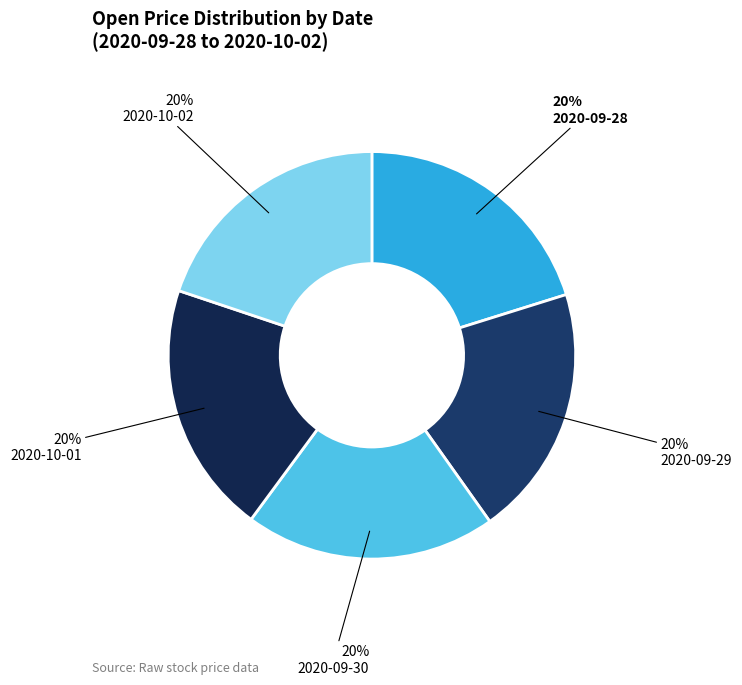

How much of the chart is everything except 2020-09-28?

79.8%